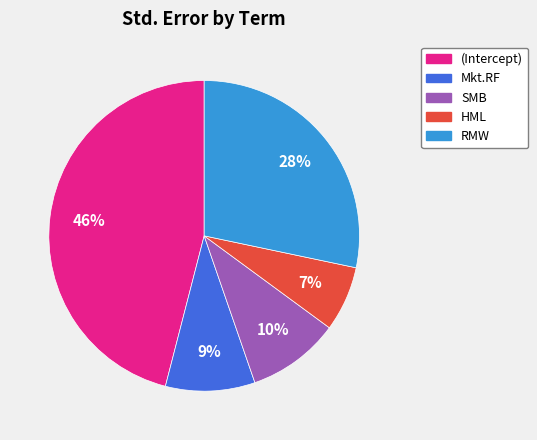

True or false: Mkt.RF accounts for 9% of the total.

True